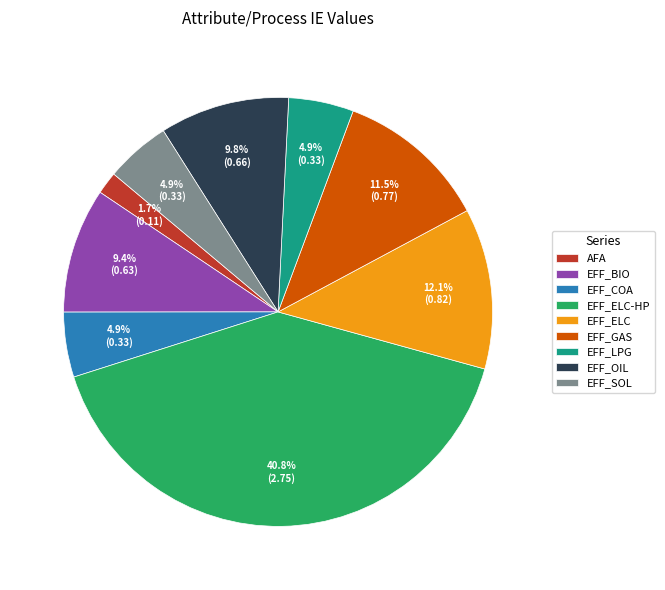

Is there any slice that represents more than half of the pie?

No